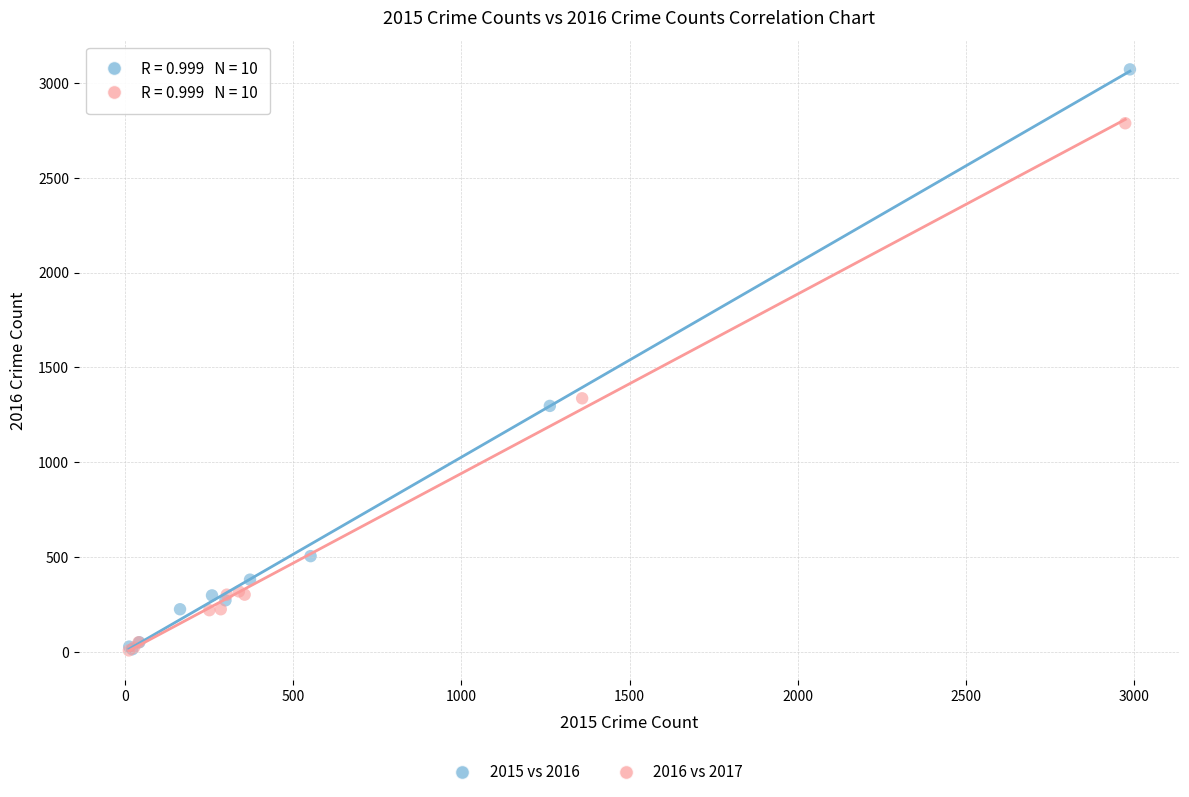

Which series reaches the maximum Y coordinate?

2015 vs 2016